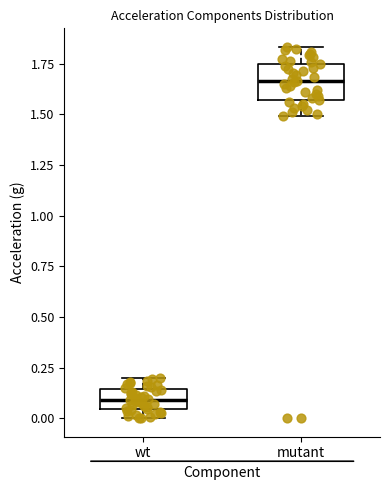

Reading left to right, transcribe this box plot: for each box, give where its median line is, the range the box spans, and where its two whiskers end, as read against the y-axis. The values are not printed on the chart, so give them approximately, as read against the axis.

wt: median 0.10, box 0.05 to 0.15, whiskers 0.00 to 0.20
mutant: median 1.65, box 1.55 to 1.75, whiskers 1.50 to 1.85